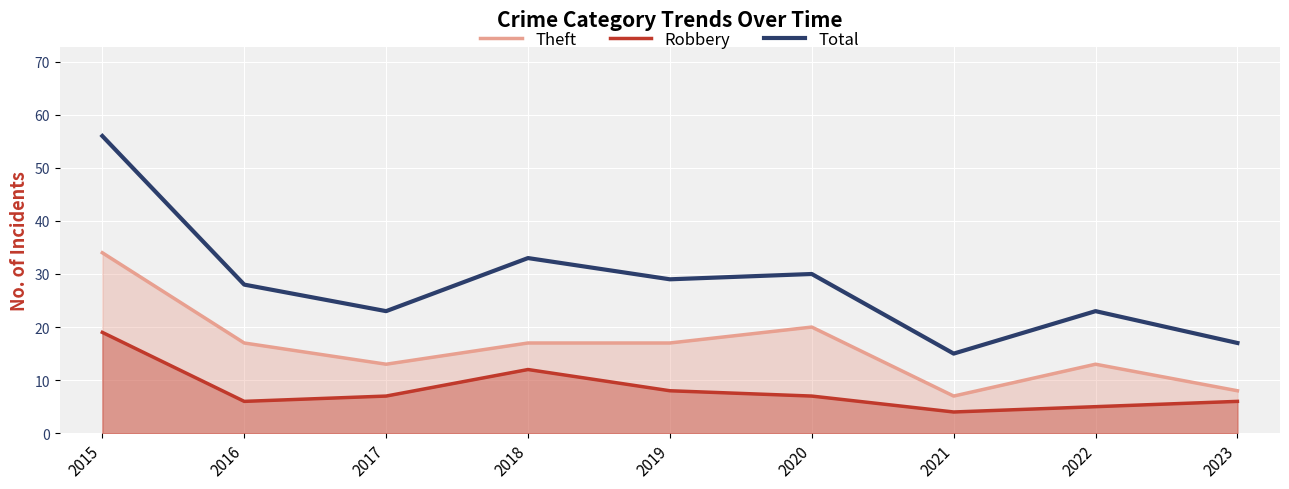

Reading right to left, transcribe all the data shown in this chart.

Theft: 2023=8	2022=13	2021=7	2020=20	2019=17	2018=17	2017=13	2016=17	2015=34
Robbery: 2023=6	2022=5	2021=4	2020=7	2019=8	2018=12	2017=7	2016=6	2015=19
Total: 2023=17	2022=23	2021=15	2020=30	2019=29	2018=33	2017=23	2016=28	2015=56